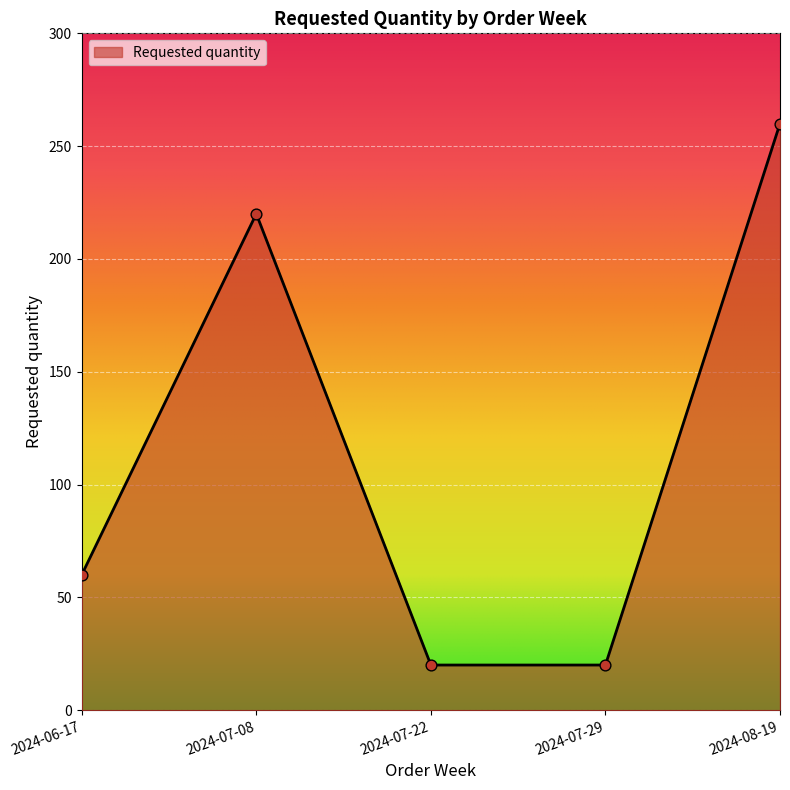

What is the change in value from 2024-06-17 to 2024-07-29?

-40